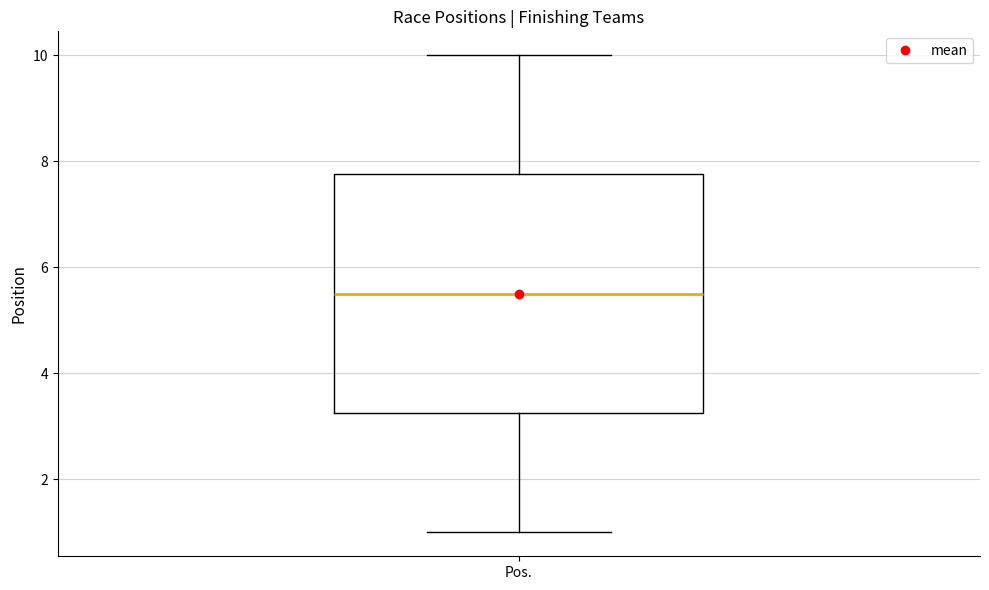

Transcribe this box plot: give where the median line is, the range the box spans, and where the two whiskers end, as read against the y-axis. The values are not printed on the chart, so give them approximately, as read against the axis.

median 5.6, box 3.2 to 7.8, whiskers 1.0 to 10.0